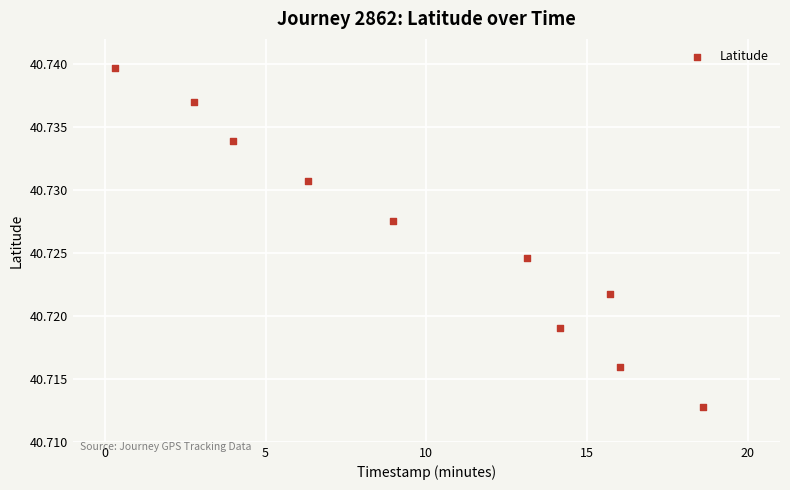

What is the range of X values (max minus min)?

18.3